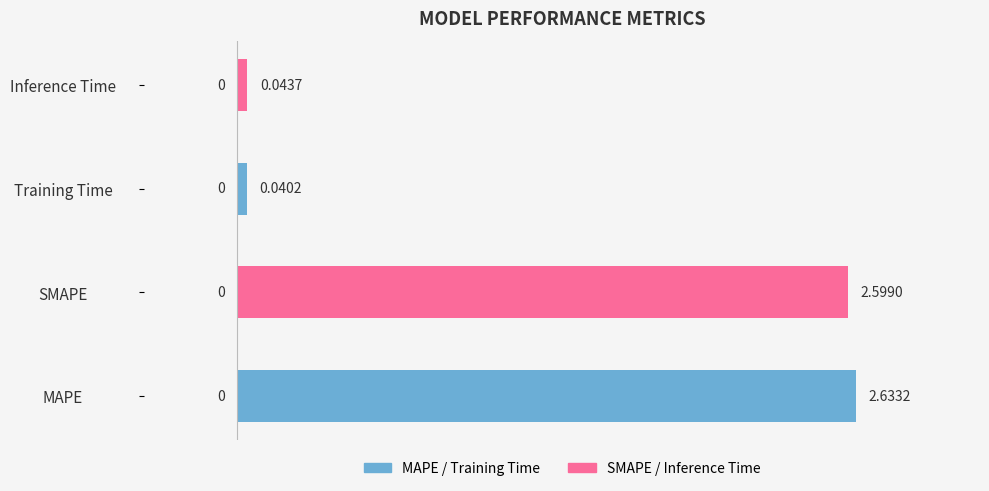

Count the number of data series in this chart.

1